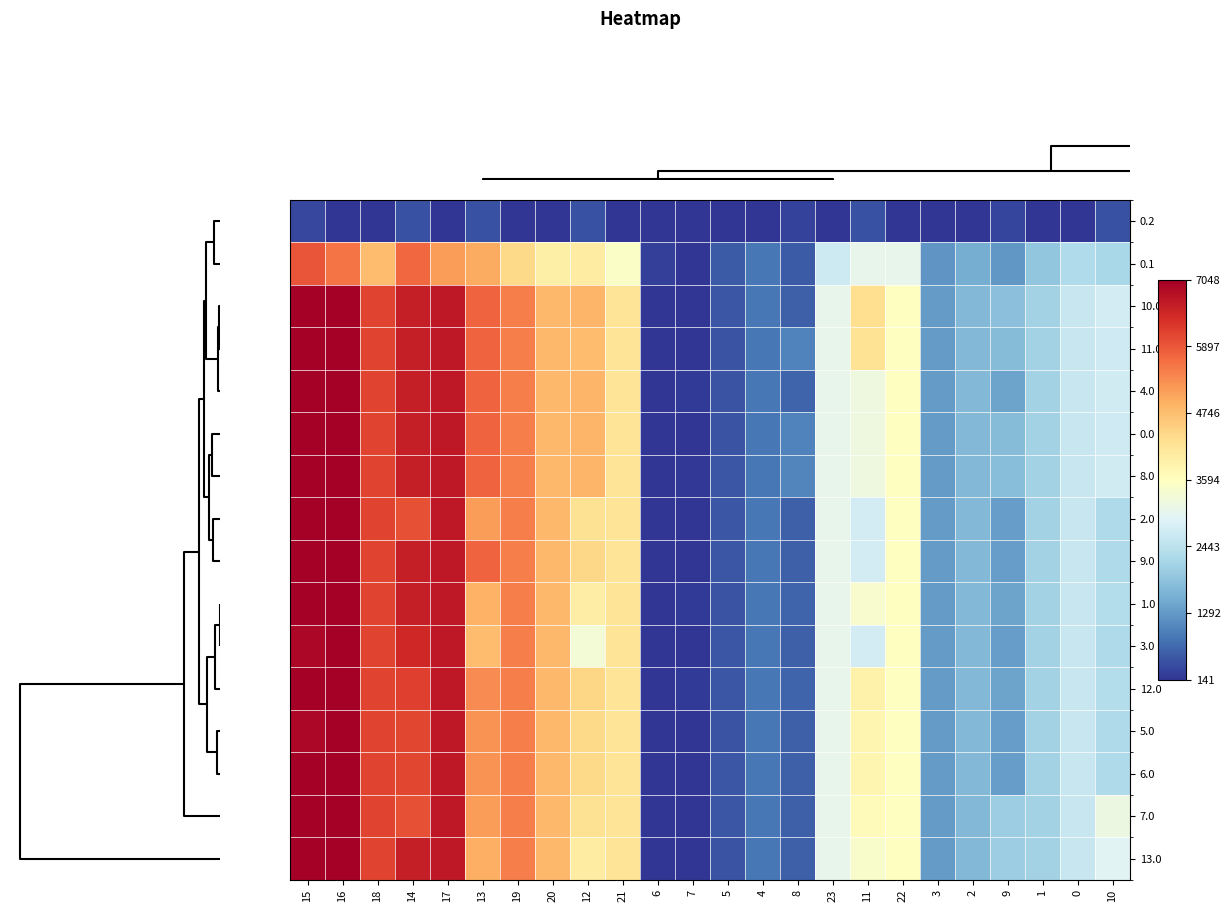

Rank the series at 3 from lowest to highest value.

0.2, 0.1, 4.0, 0.0, 2.0, 1.0, 3.0, 6.0, 13.0, 5.0, 11.0, 9.0, 8.0, 10.0, 12.0, 7.0